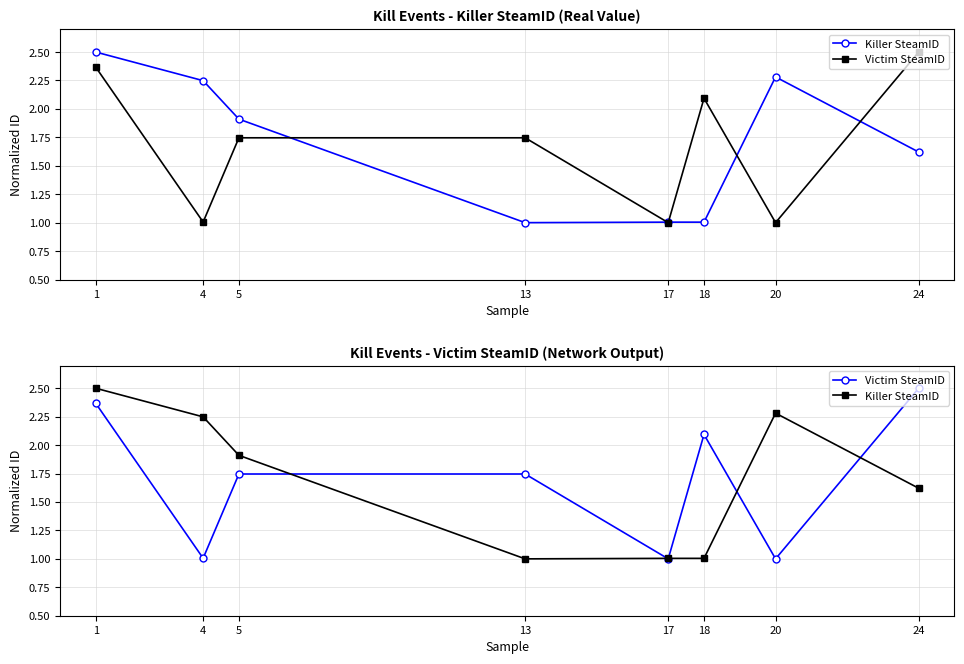

Count the number of categories in the chart.

8